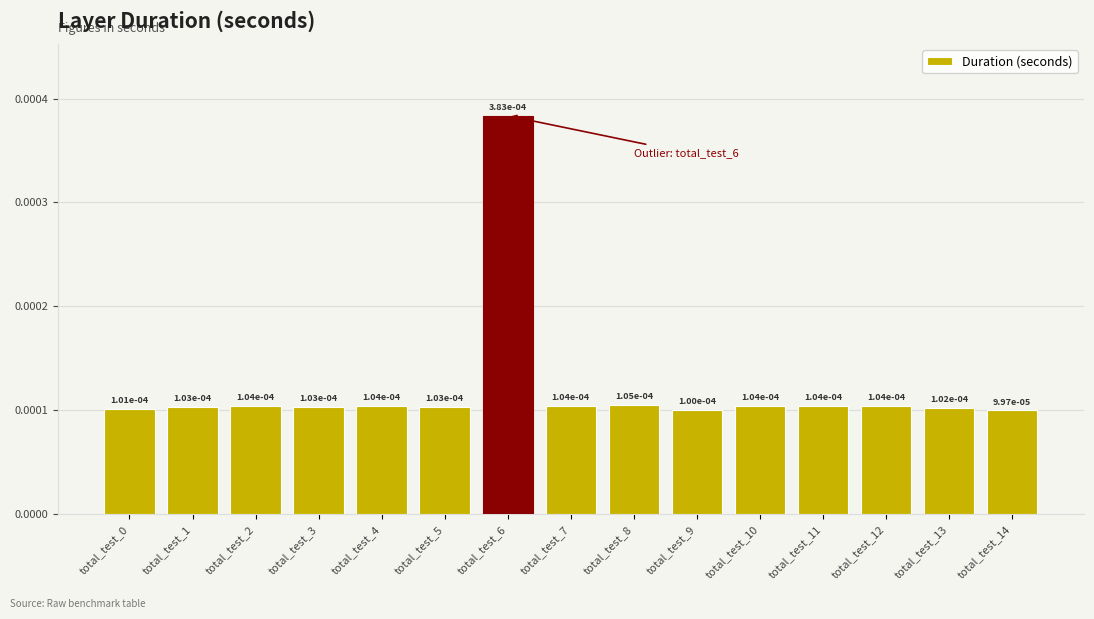

At which label is the value closest to 0?

total_test_14